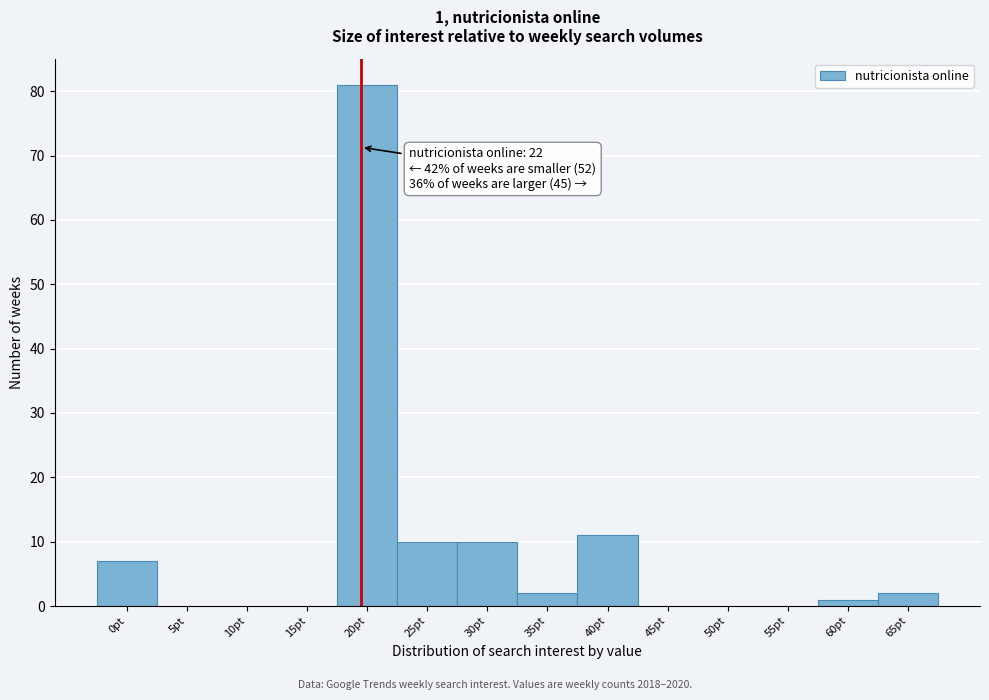

Reading left to right, list all the values displayed in this chart.

0pt=7	5pt=0	10pt=0	15pt=0	20pt=81	25pt=10	30pt=10	35pt=2	40pt=11	45pt=0	50pt=0	55pt=0	60pt=1	65pt=2